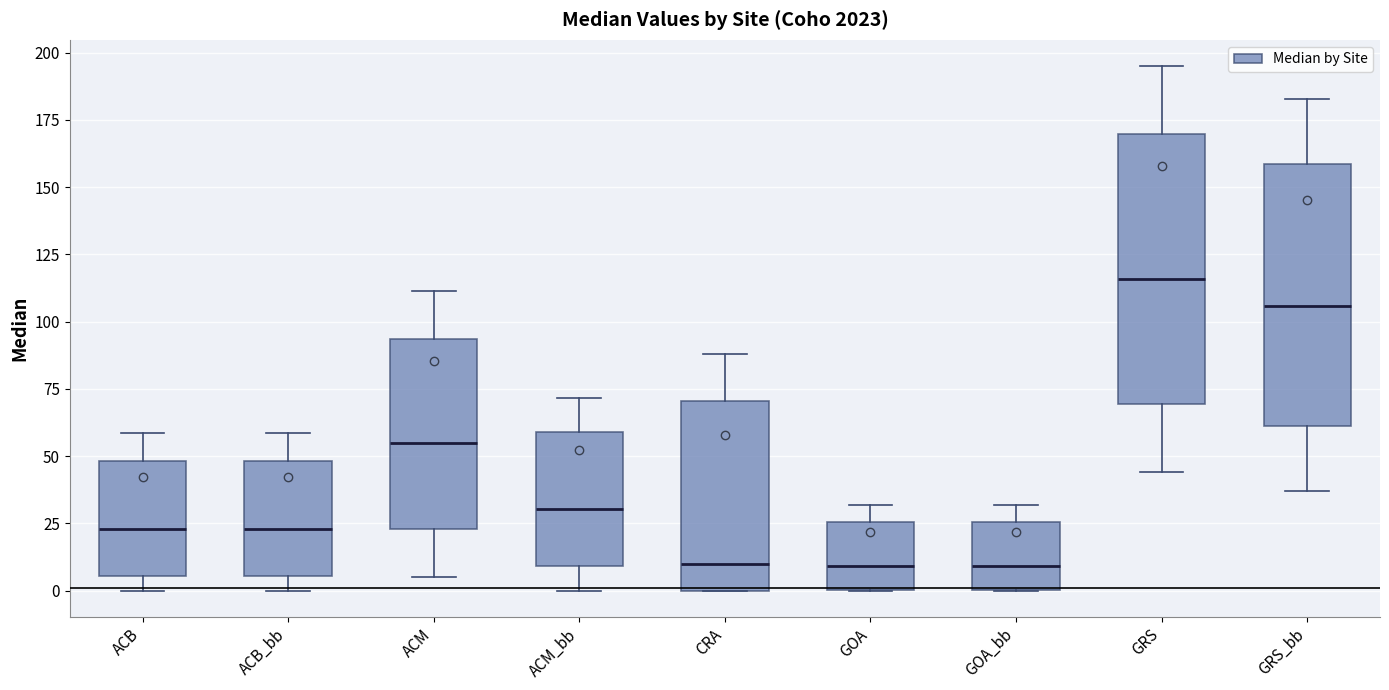

Where does the lower whisker of the box for GRS_bb end on the y-axis? The values are not printed on the chart, so give them approximately, as read against the axis.

35